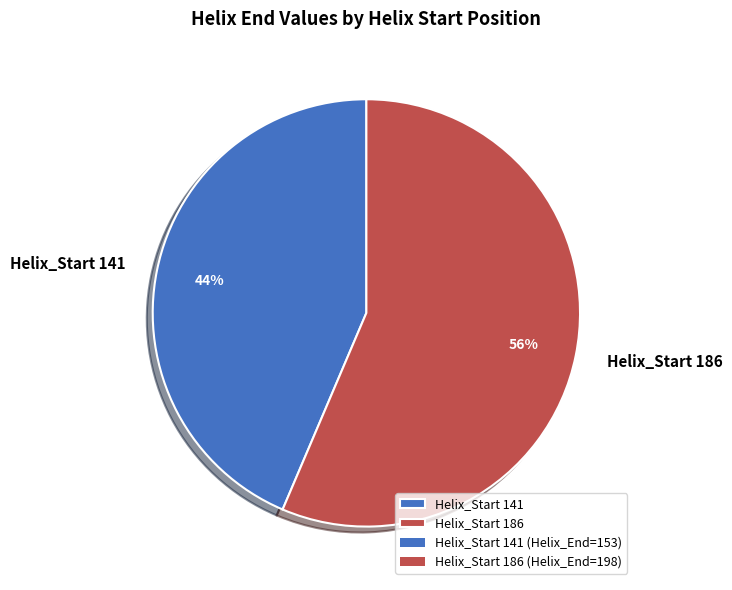

Is the sum of Helix_Start 141 and Helix_Start 186 greater than half?

Yes